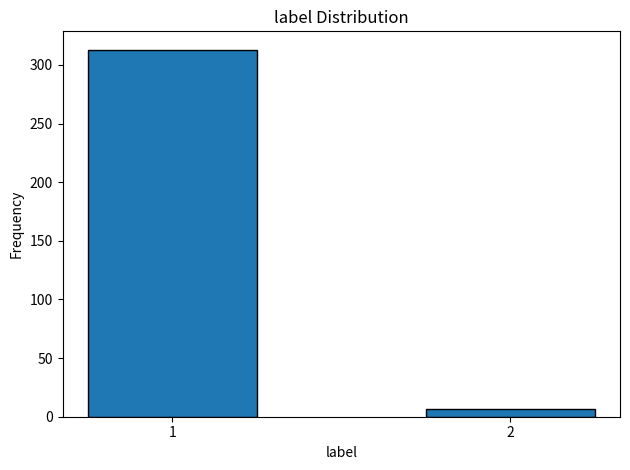

Reading right to left, what are all the values shown in this chart?

7	313